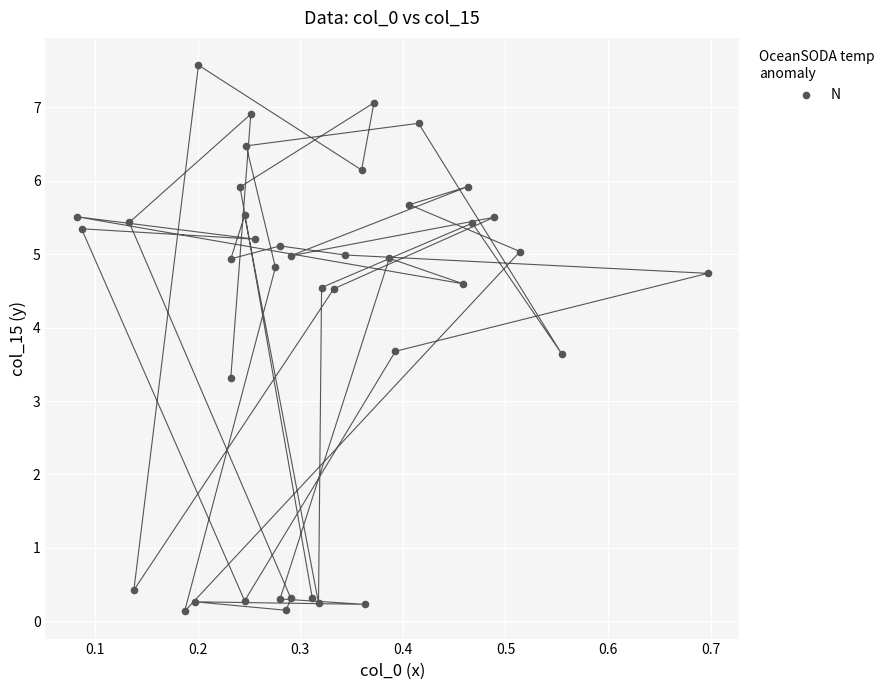

What Y value in the scatter plot is closest to 3?

3.3